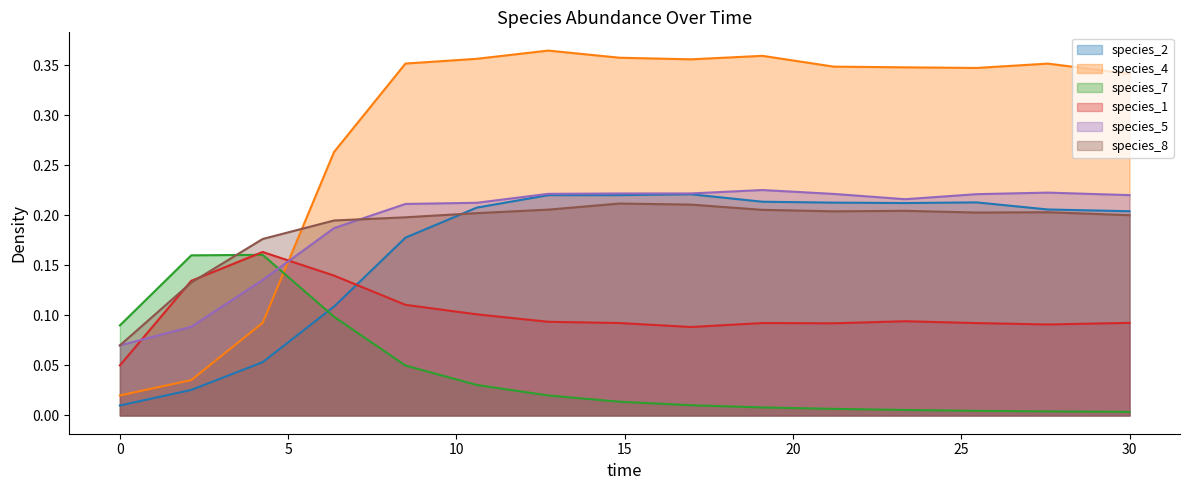

Count the species_1 values in the range 0 to 1.

15